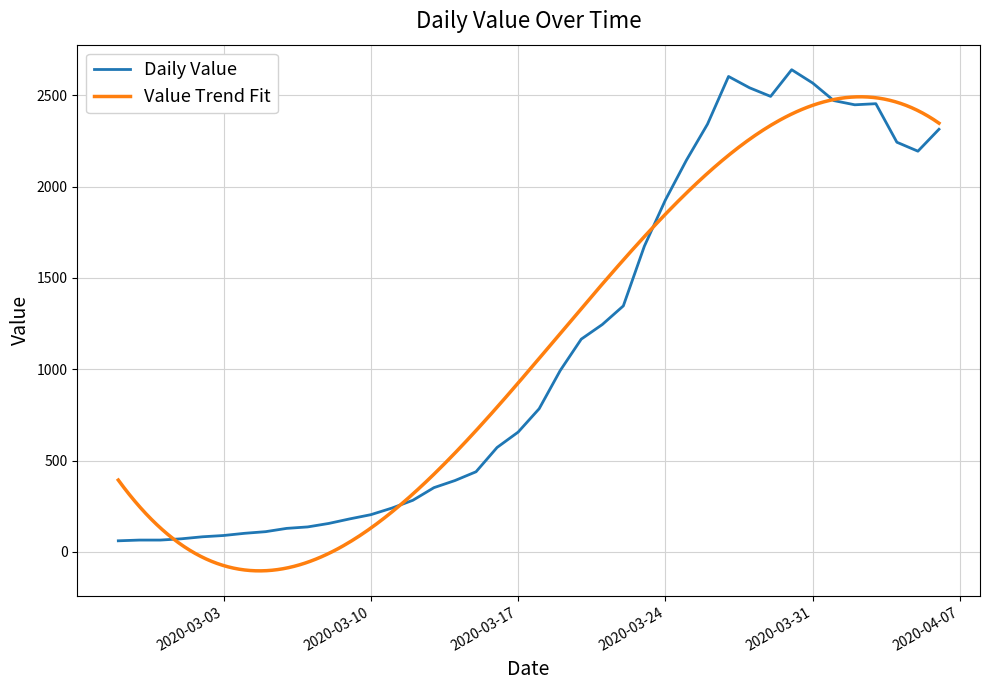

The value at 2020-03-11 is 240. True or false?

True